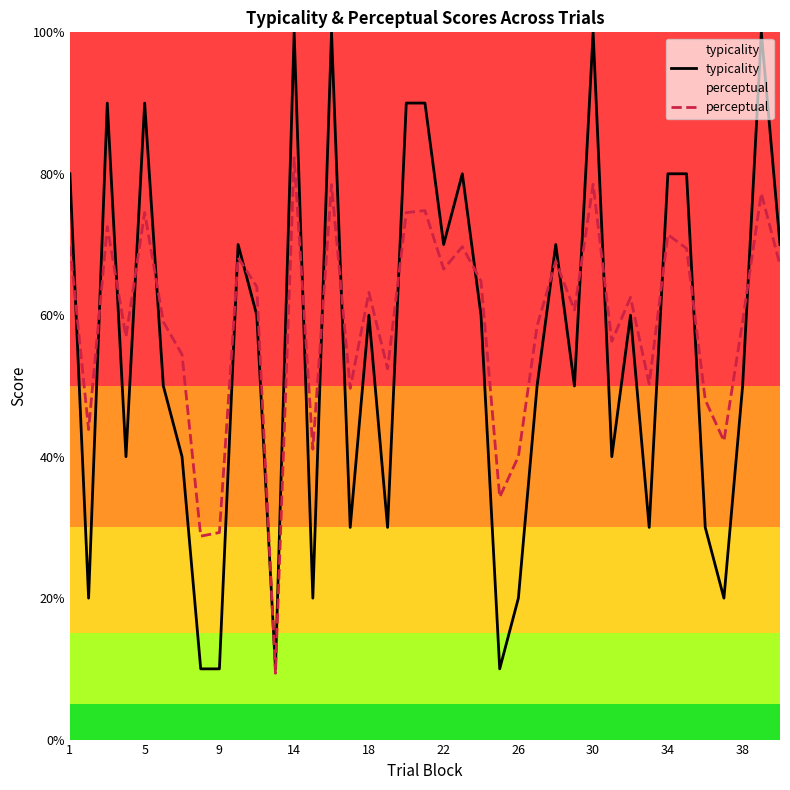

What is the greatest value displayed?

100.0